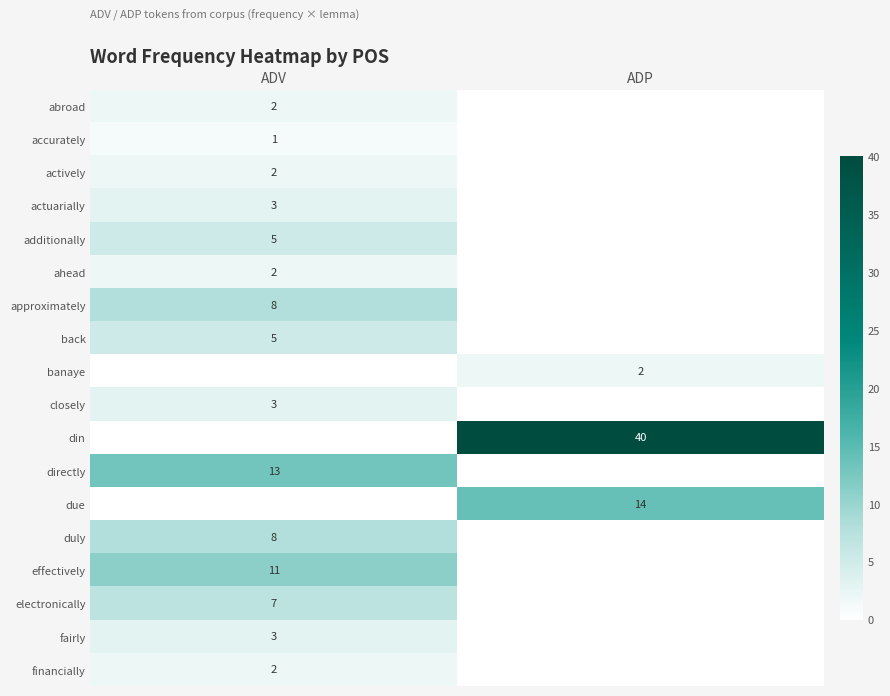

Is it true that abroad equals 2 at ADV?

True